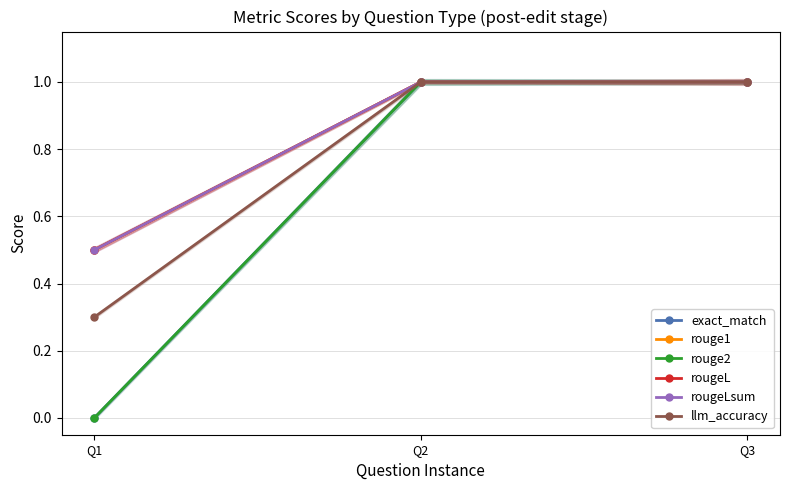

What is the value of the rouge1 point at the 2nd from the left?

1.0